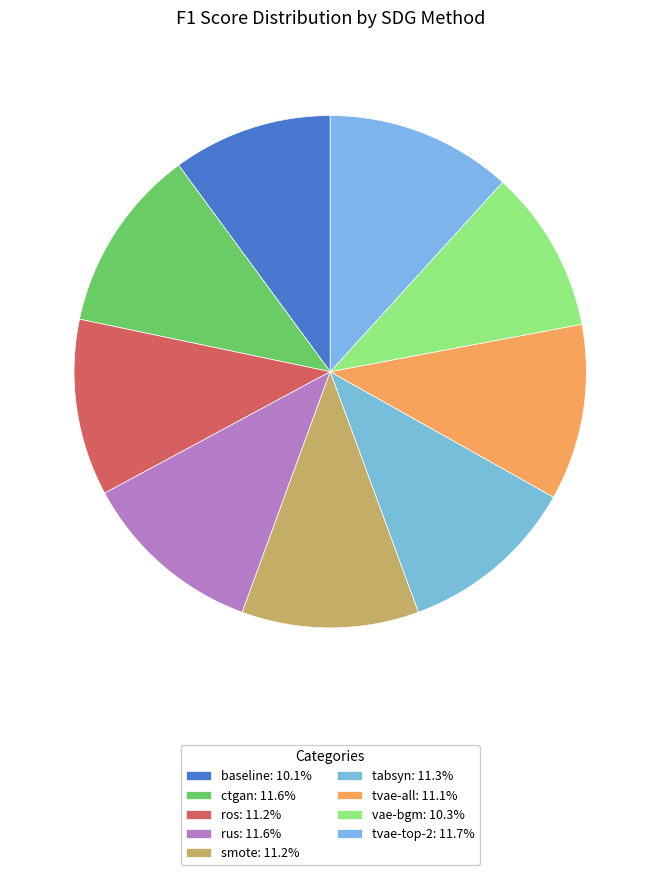

True or false: smote accounts for 11% of the total.

True